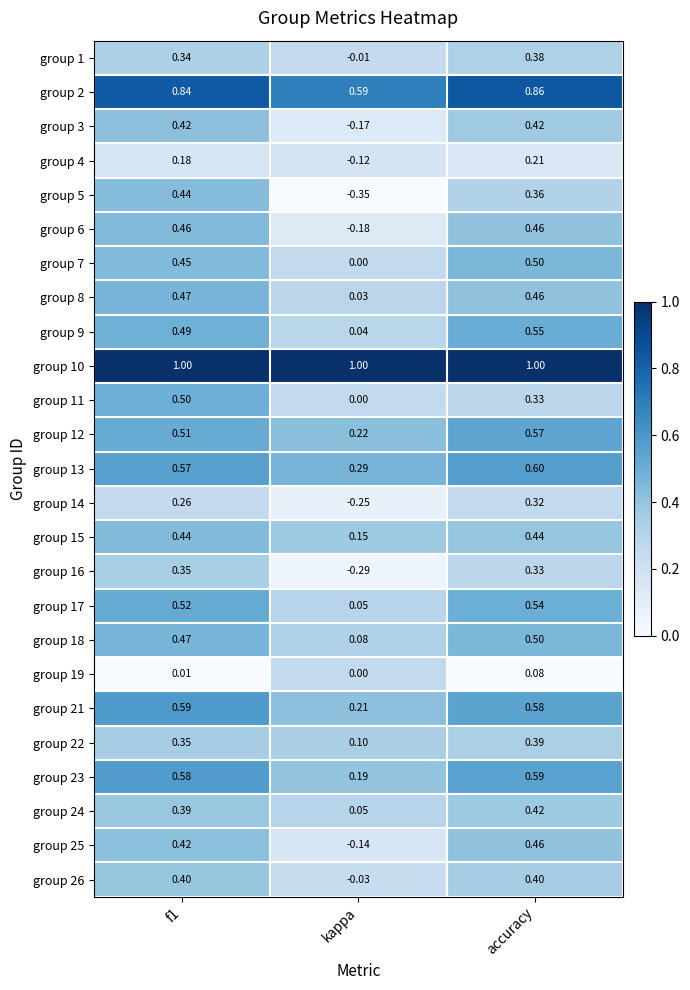

Which series has the widest spread of values?

group 5